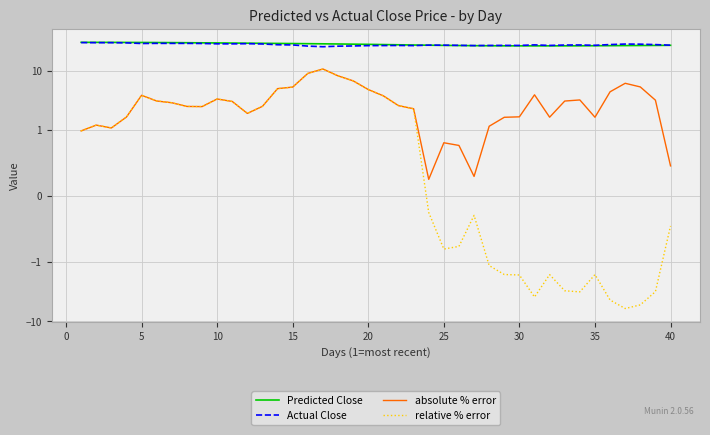

What is the total value across all series at 35?

62.8